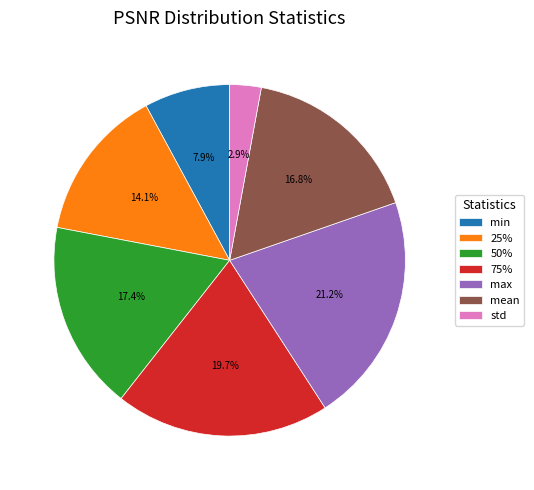

Do mean and min together represent more than half of the pie?

No